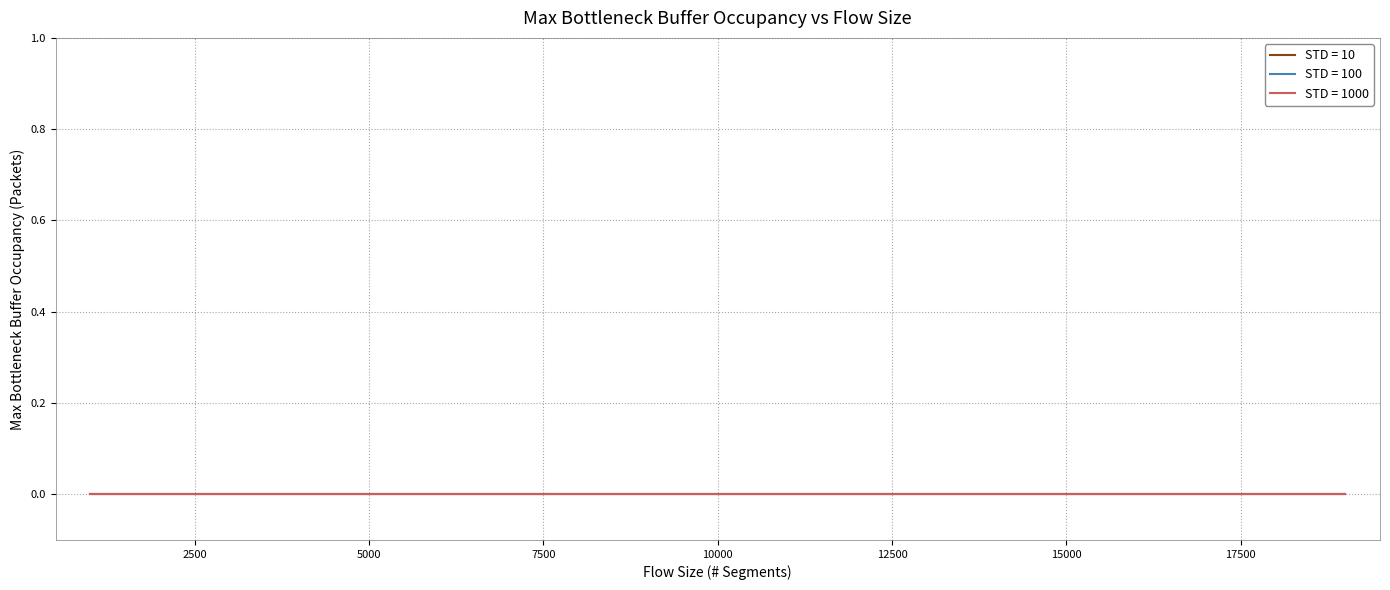

True or false: STD = 100 and STD = 10 intersect in this chart.

False